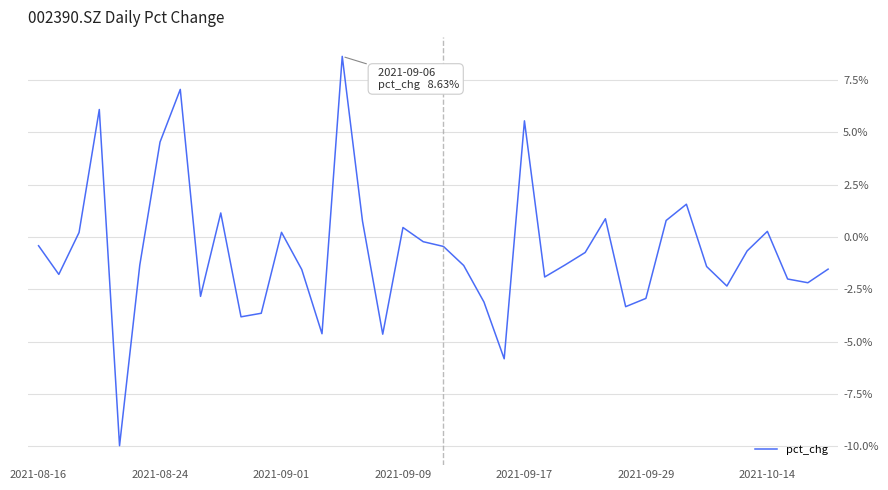

What is the minimum value shown in the chart?

-10.0